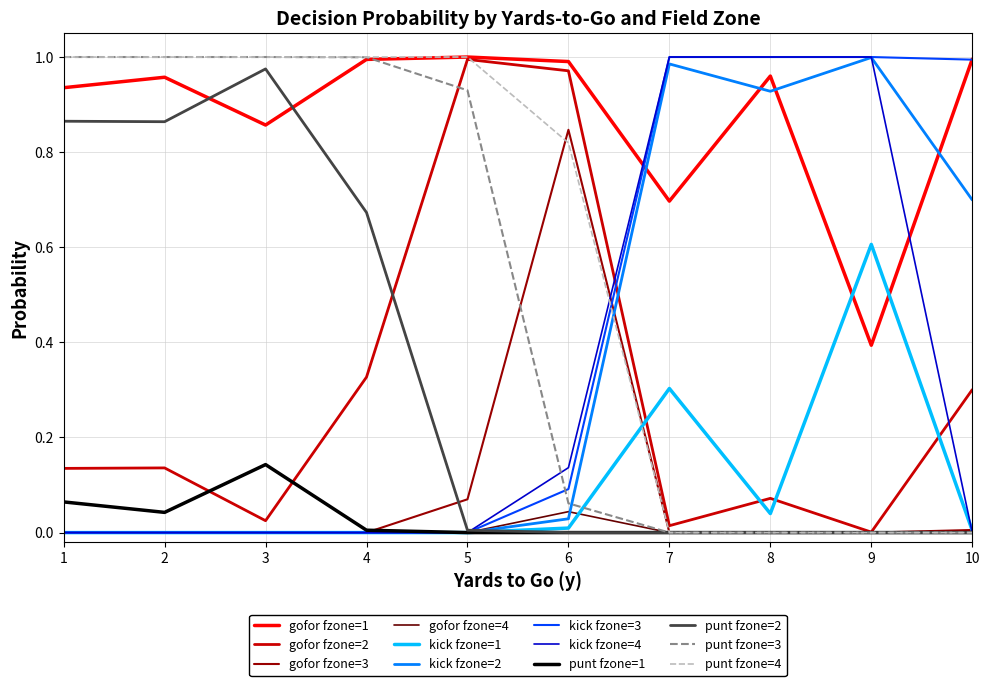

The value of kick fzone=2 at 1 is 0.5. True or false?

False